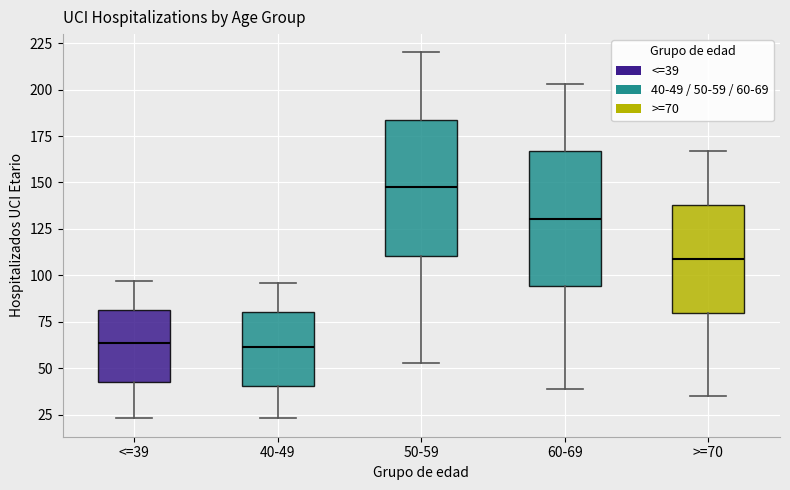

Where does the upper whisker of the box for >=70 end on the y-axis? The values are not printed on the chart, so give them approximately, as read against the axis.

165